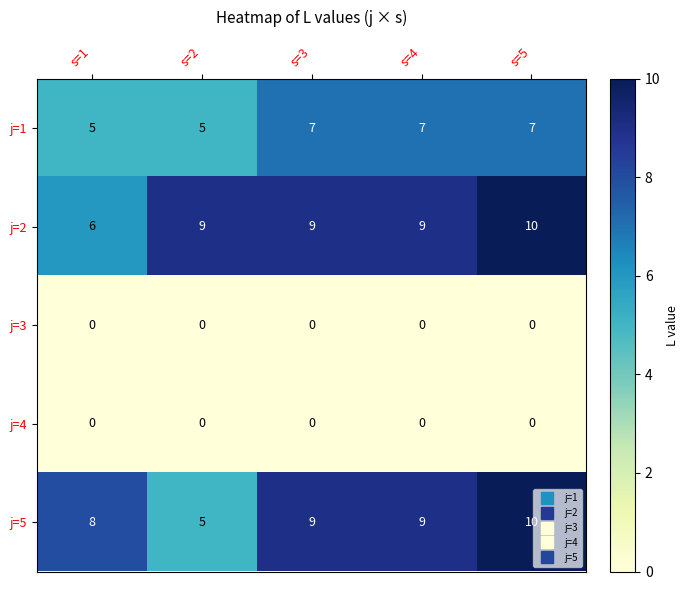

What is the sum of all j=1 values?

31